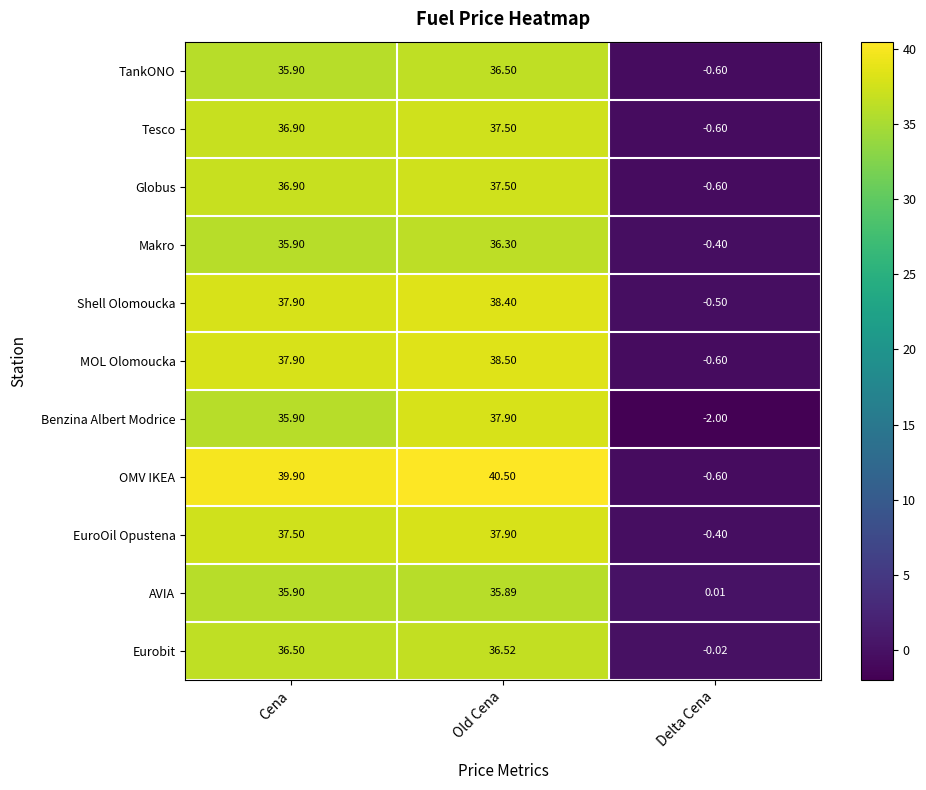

Between Old Cena and Delta Cena, which series saw the biggest shift?

OMV IKEA